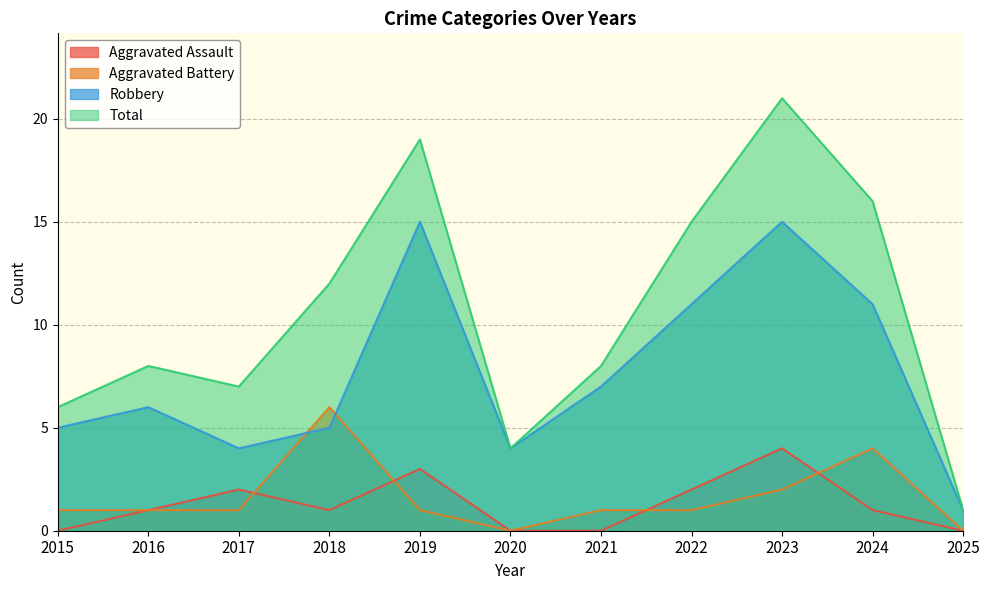

Is the value of Aggravated Assault at 2024 greater than the value of Aggravated Battery at 2025?

Yes